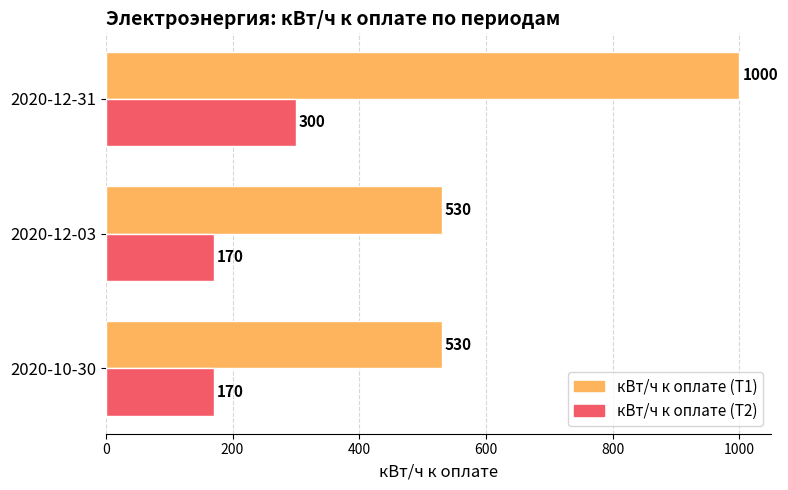

The value of кВт/ч к оплате (Т1) at 2020-12-31 is 1000. True or false?

True